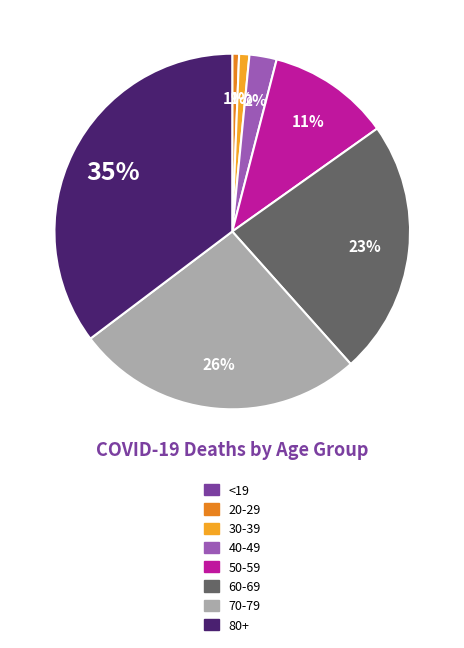

Which has a higher value, 50-59 or <19?

50-59